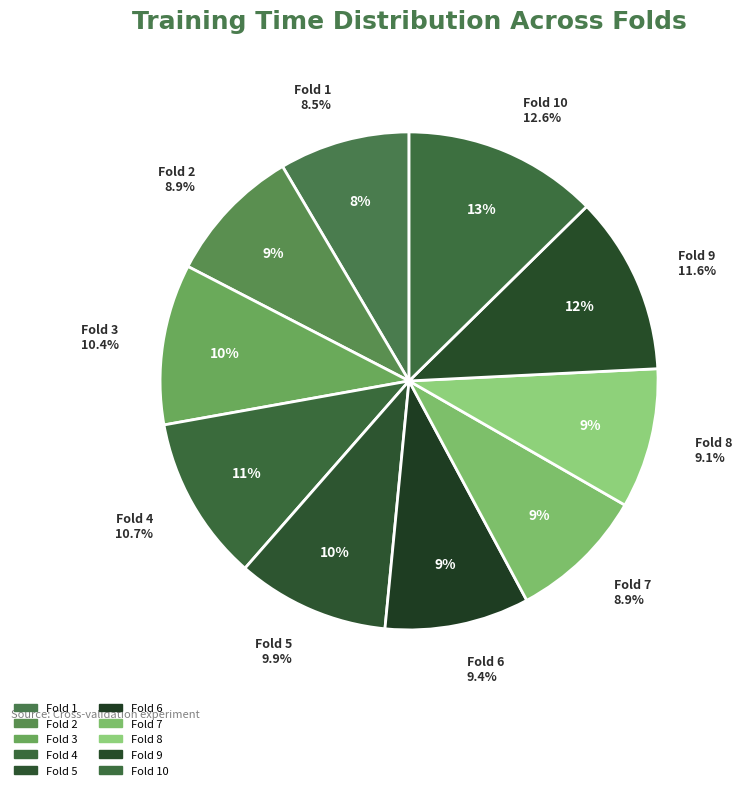

How many slices are in this pie chart?

10